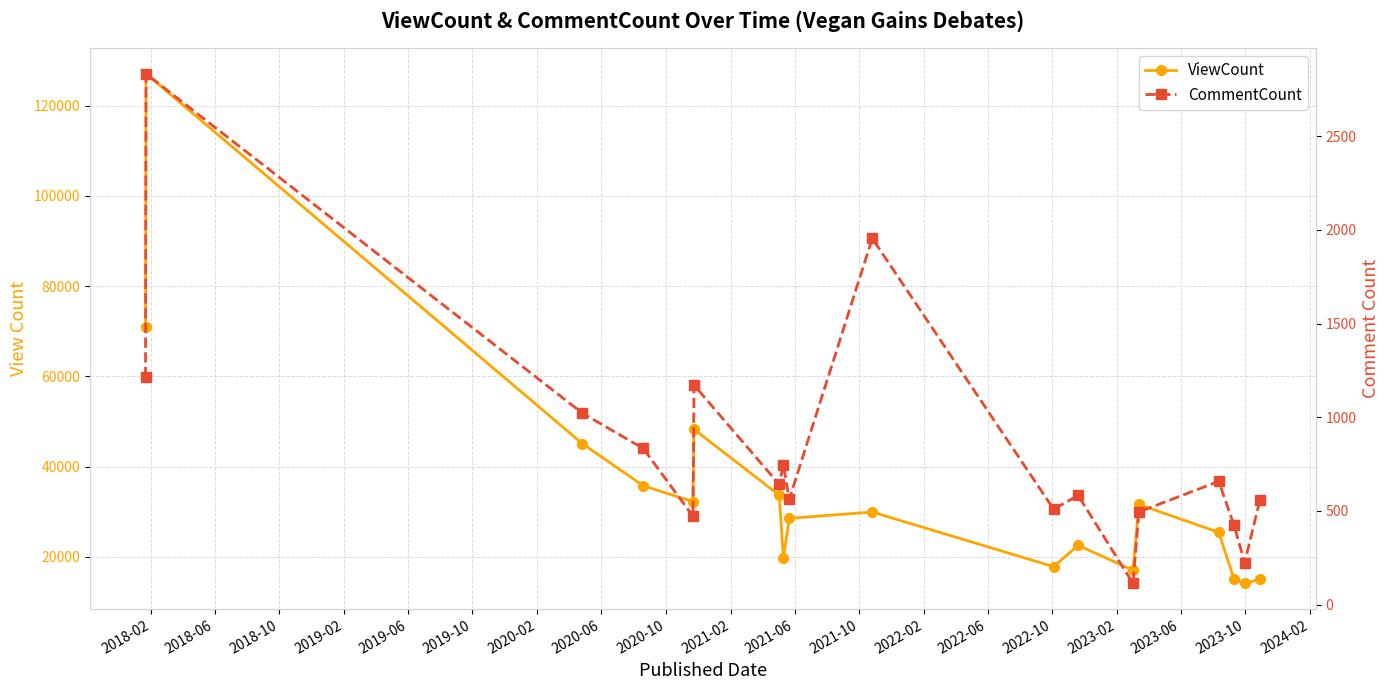

What is the total value across all series at 2020-02?

34309